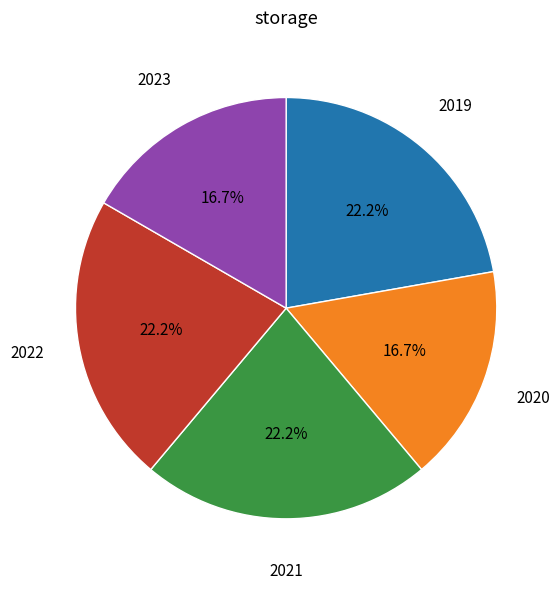

To the nearest percent, what portion does 2022 represent?

22%